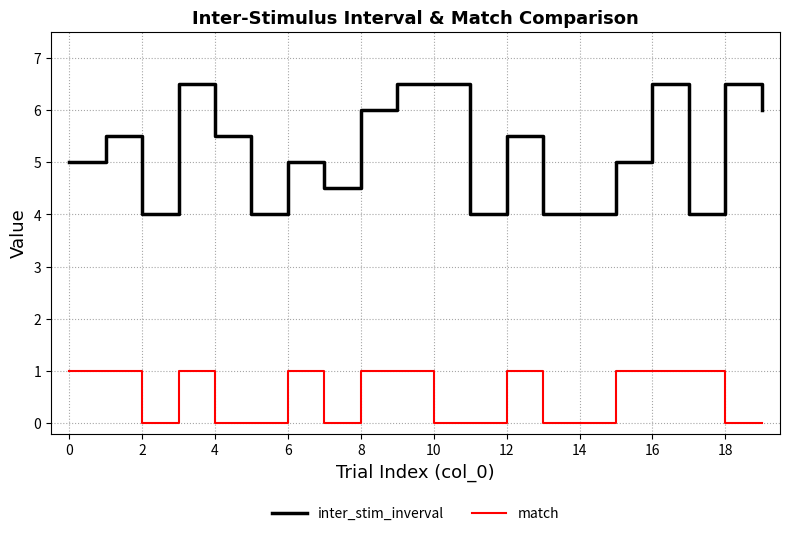

What are all the series names shown in the legend?

inter_stim_inverval, match